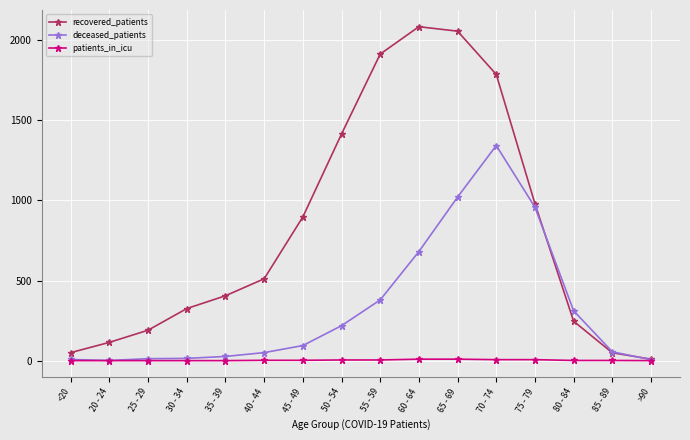

At which label is recovered_patients closest to 1047?

75 - 79